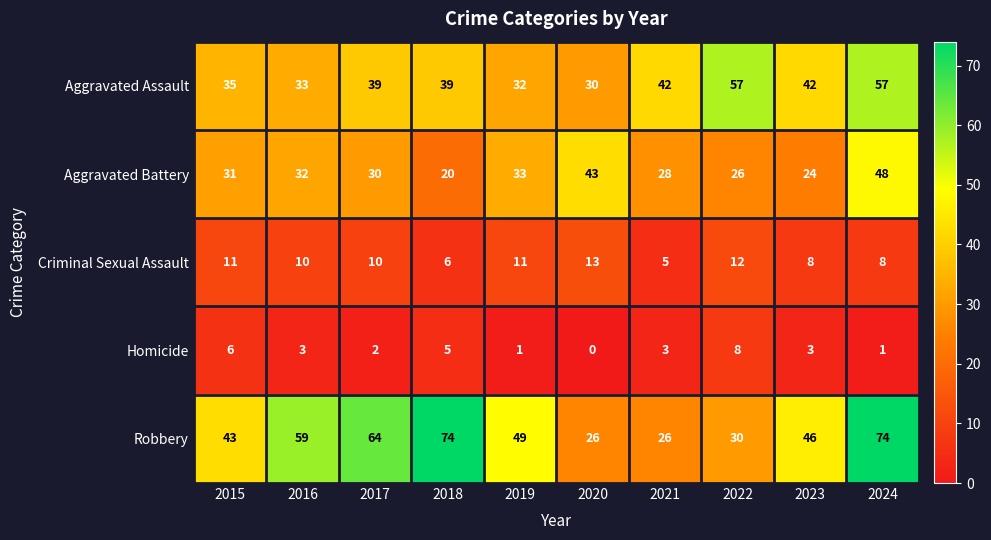

The value of Robbery at 2024 is 115. True or false?

False